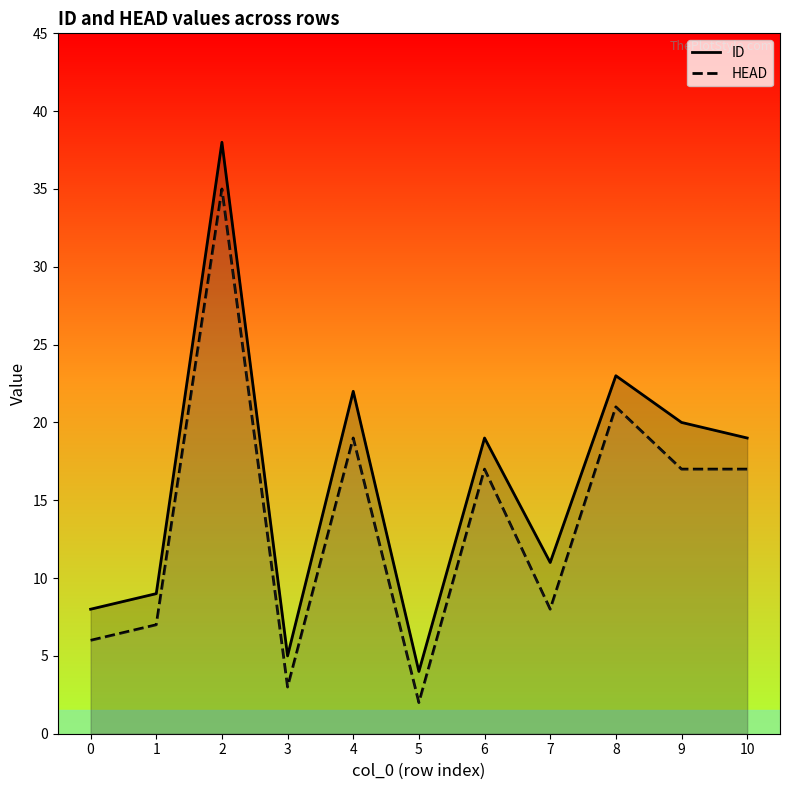

True or false: HEAD and ID cross at least once.

False